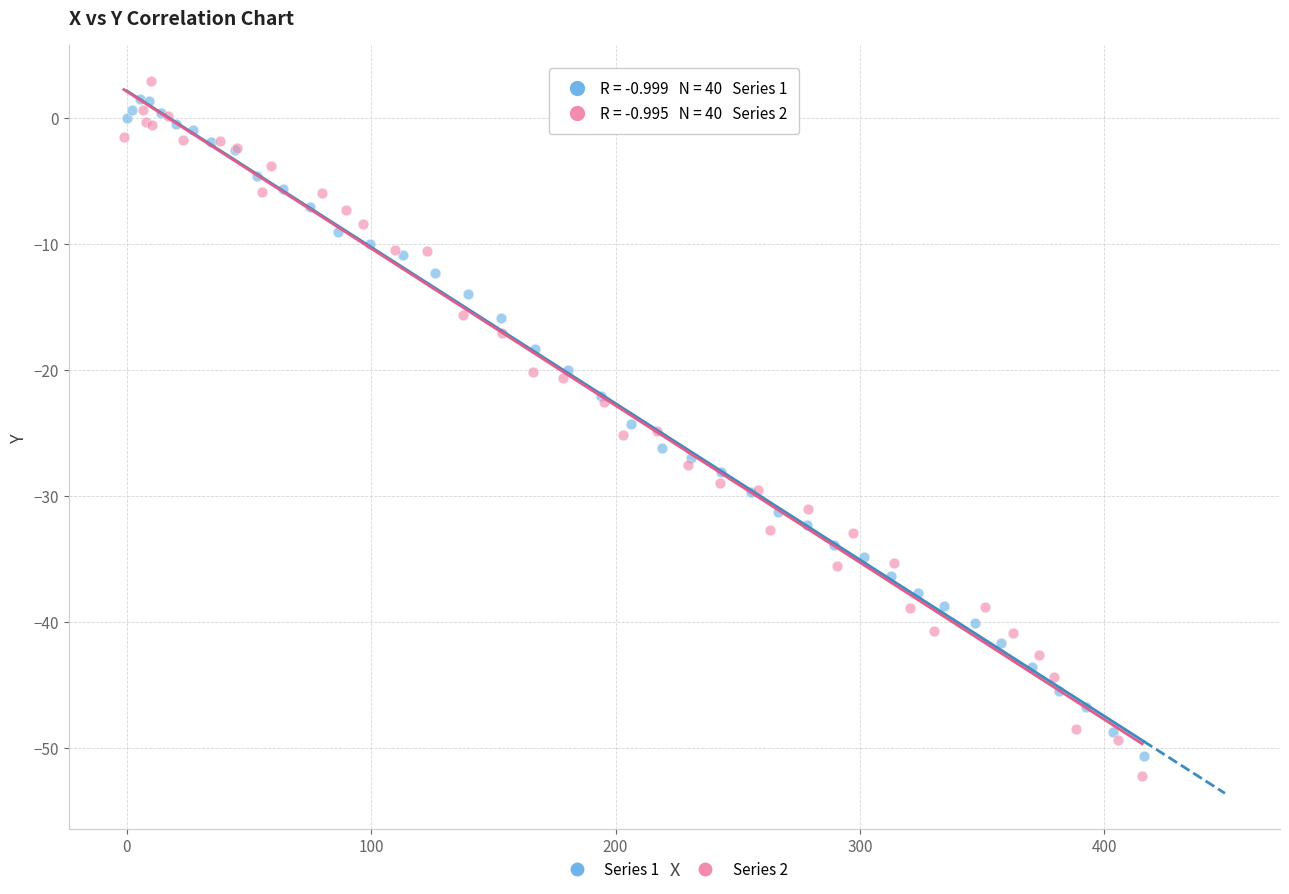

Which series contains the lowest Y value?

Series 2